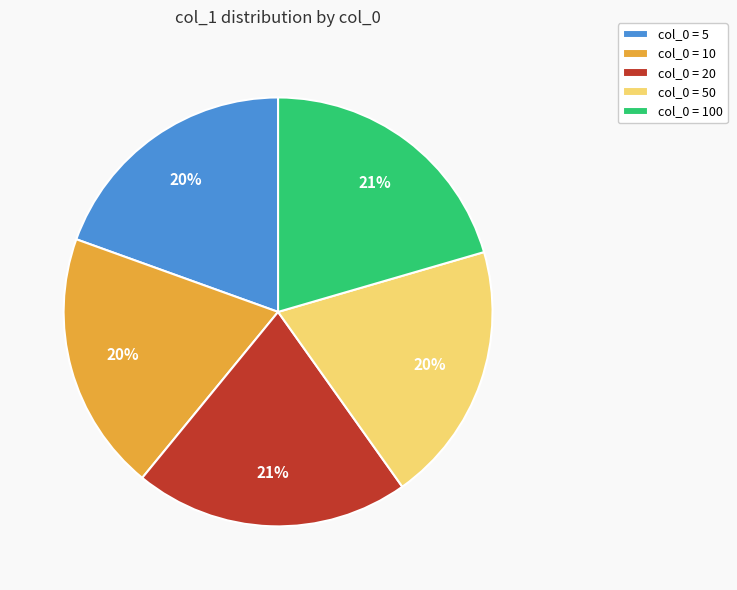

Is col_0 = 10 the majority of the pie?

No